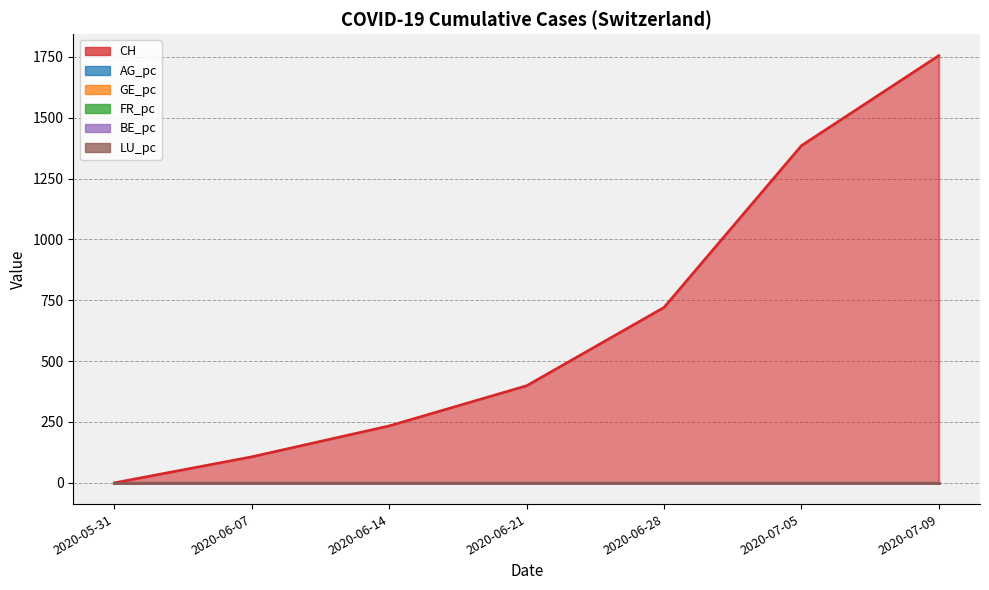

True or false: BE_pc and FR_pc intersect in this chart.

False